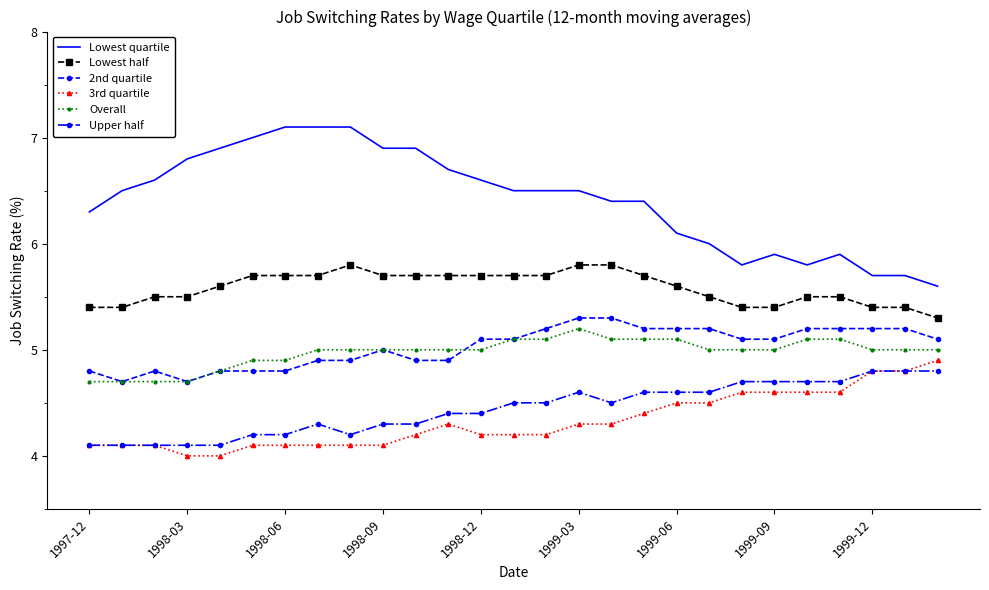

What is the maximum value shown in the chart?

7.1